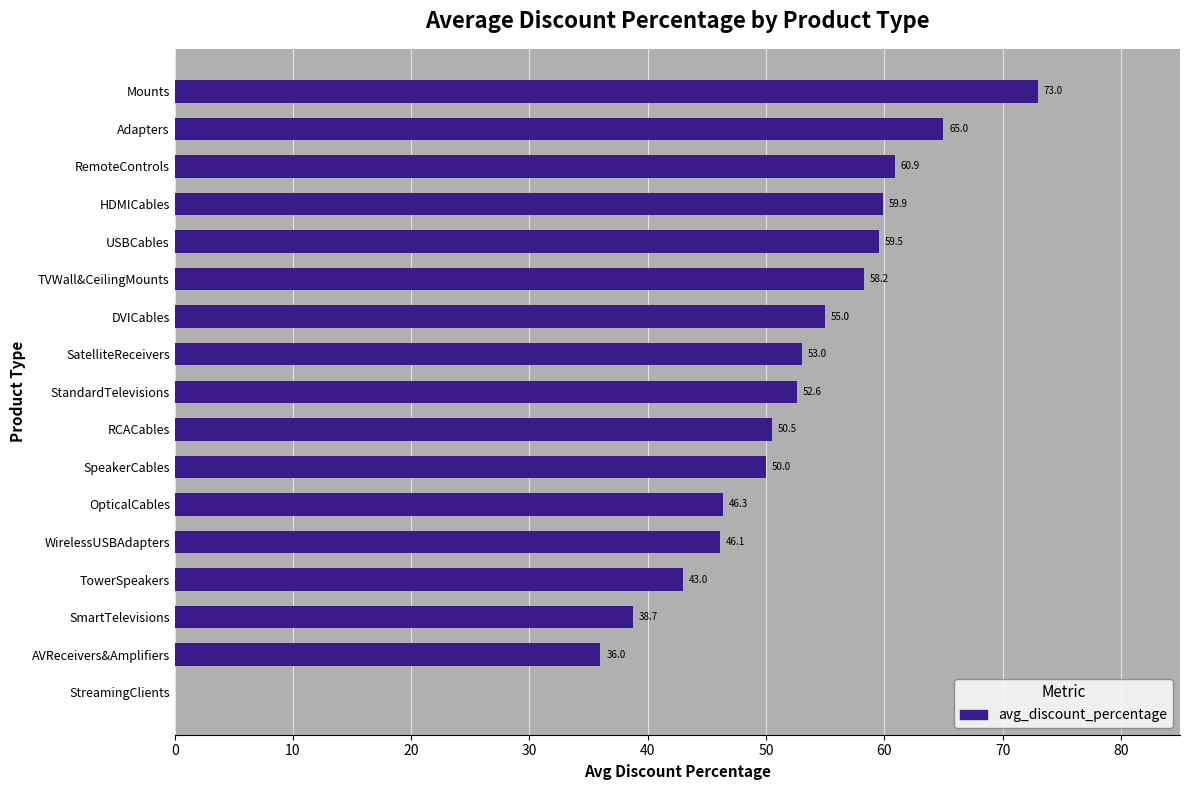

What is the sum of all values?

847.7